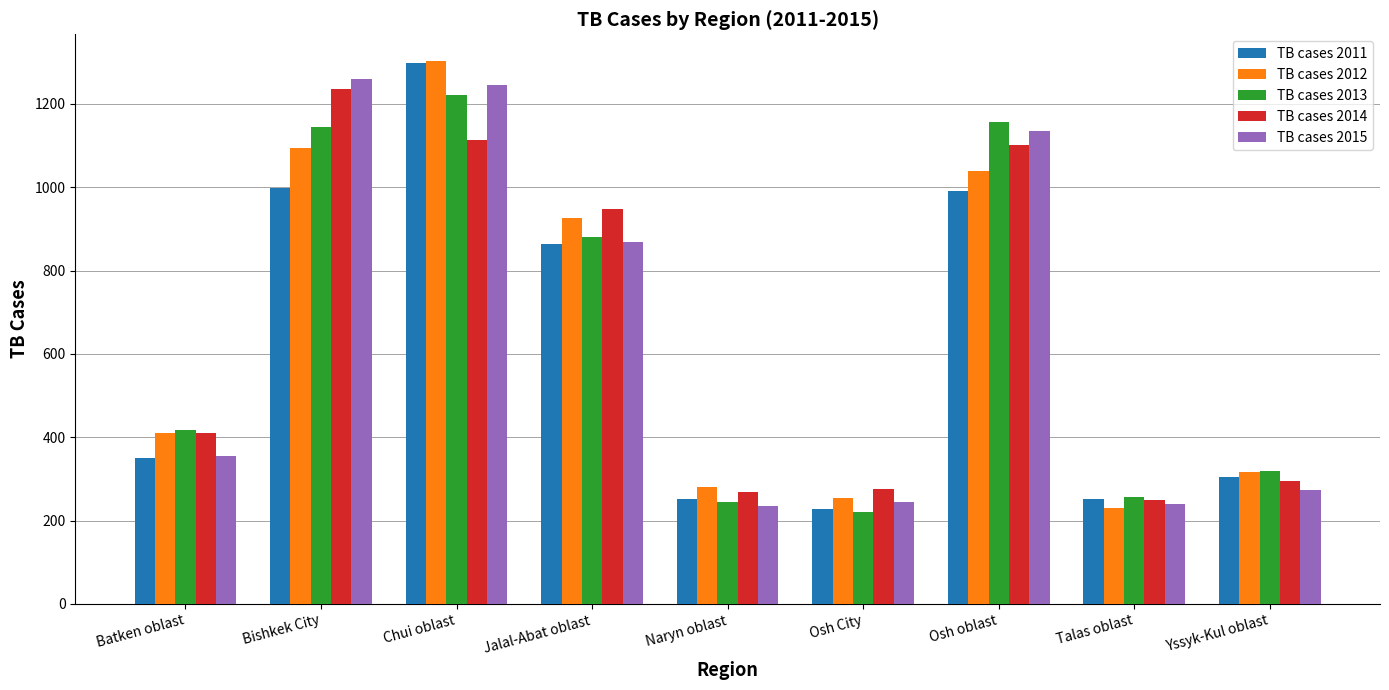

Are the bars horizontal?

No